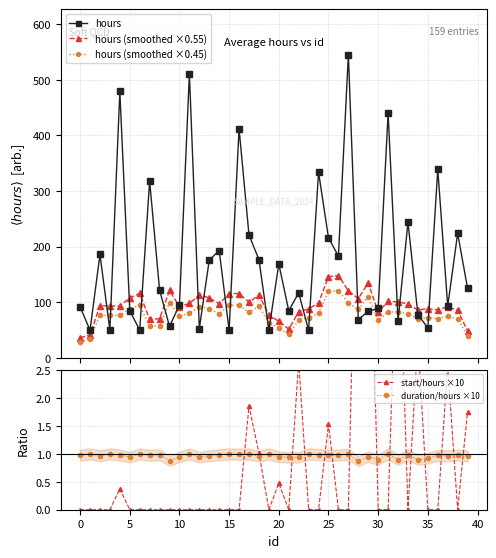

What is the lowest value of the hours (smoothed ×0.55) series?

36.1